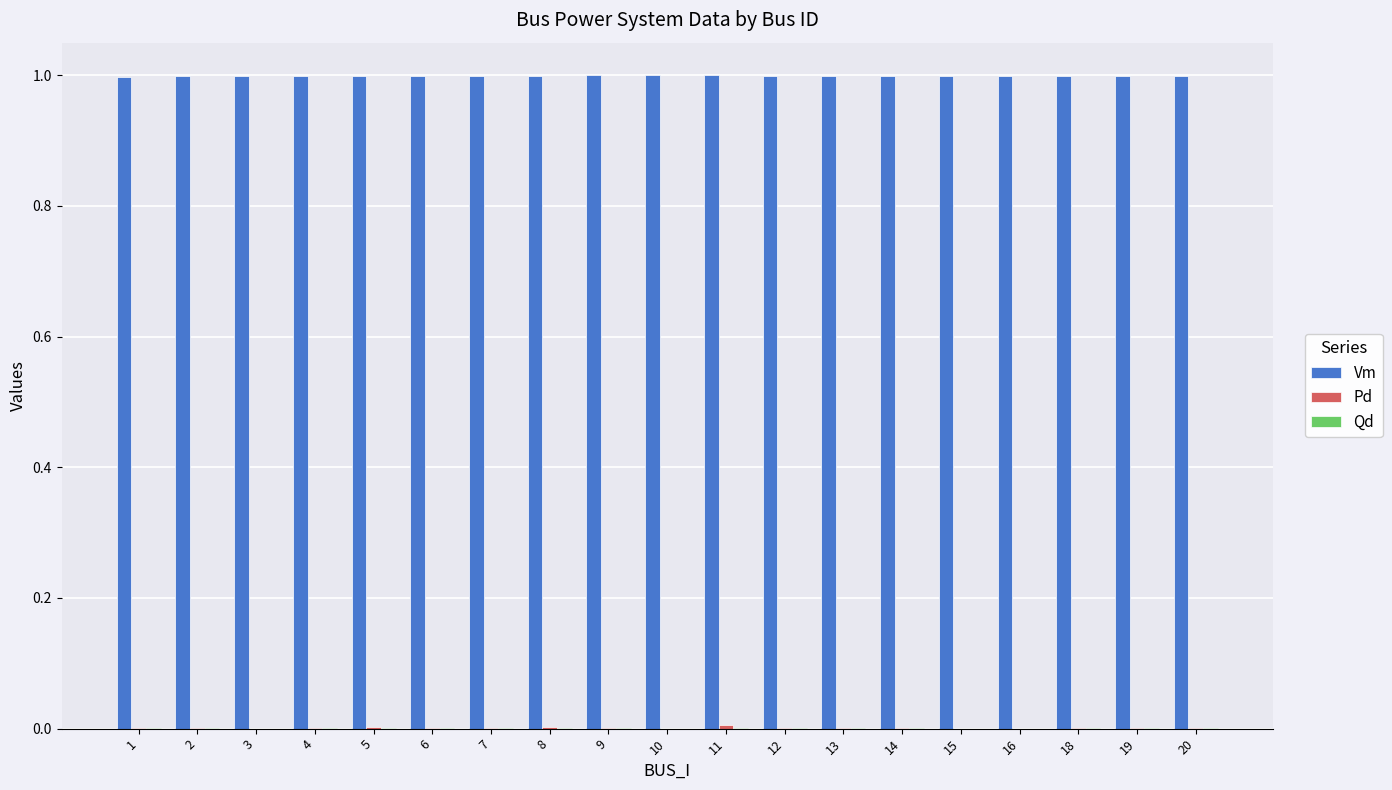

The value of Vm at 10 is 1.6. True or false?

False